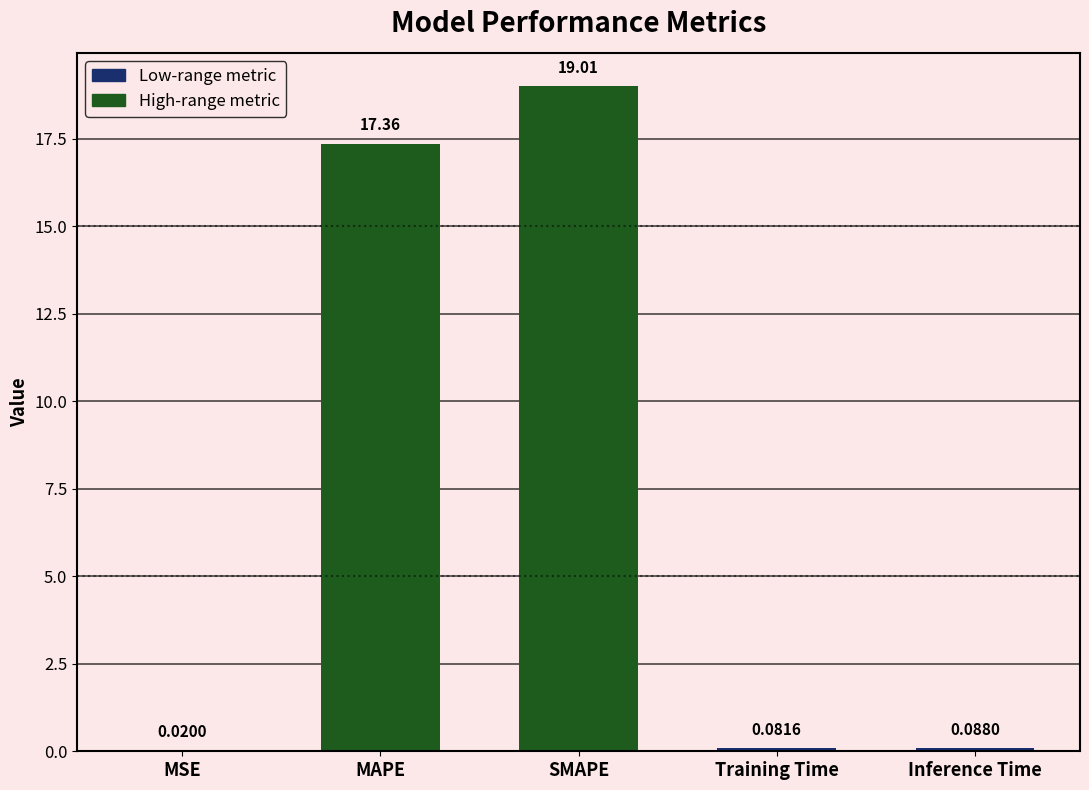

What is the change in value from MSE to MAPE?

+17.3